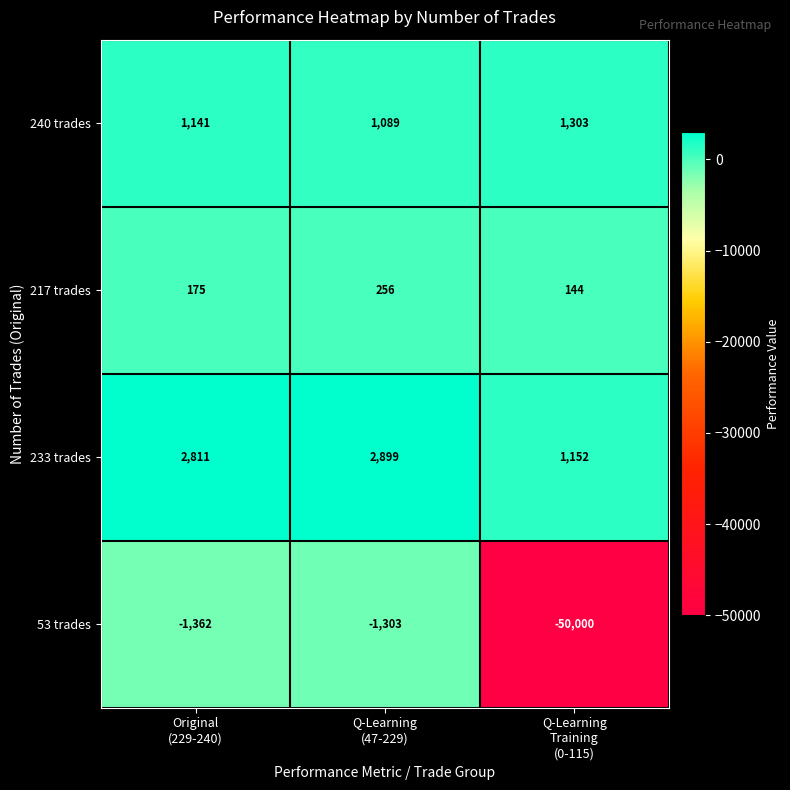

How many values in the 53 trades series exceed -1362?

1